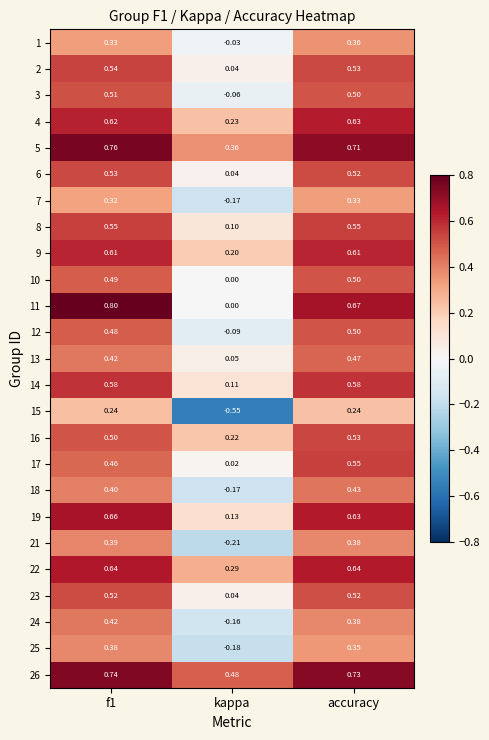

What is the greatest value displayed?

0.8